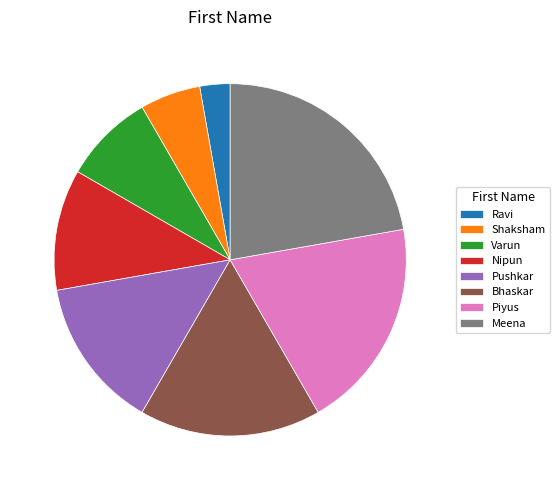

Rank the categories by value from highest to lowest.

Meena, Piyus, Bhaskar, Pushkar, Nipun, Varun, Shaksham, Ravi